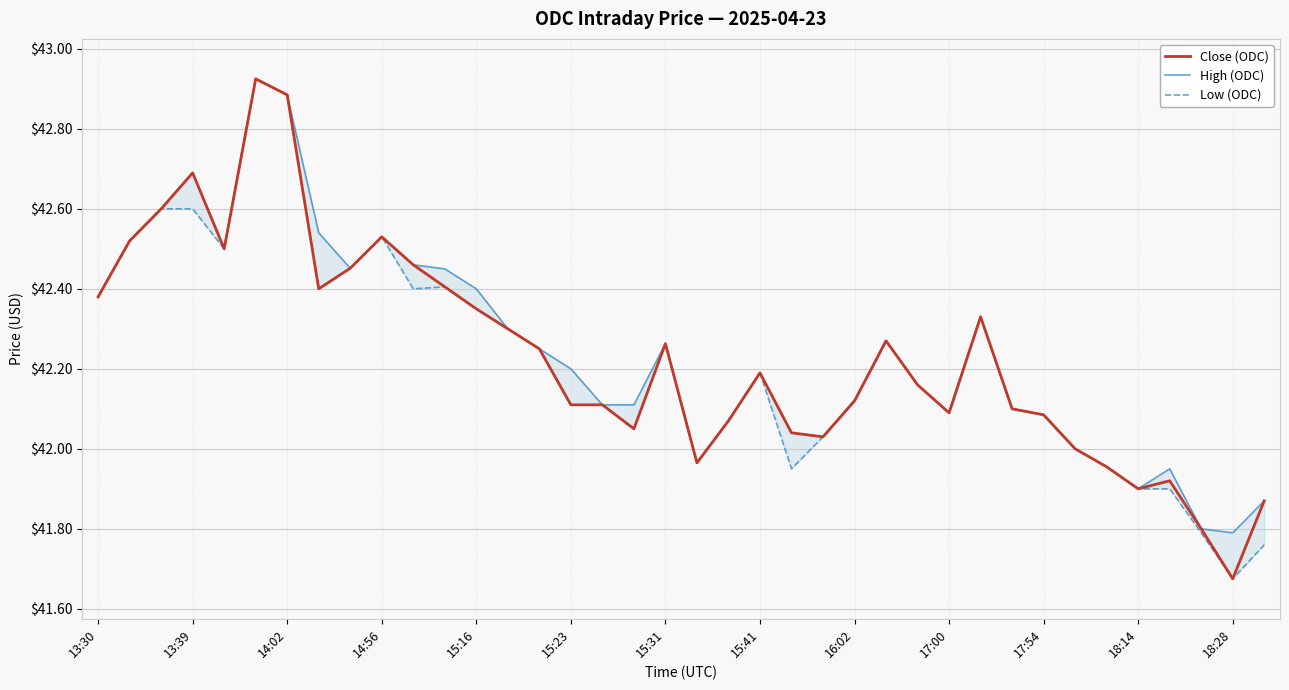

Rank the series by their average value, from highest to lowest.

High (ODC), Close (ODC), Low (ODC)